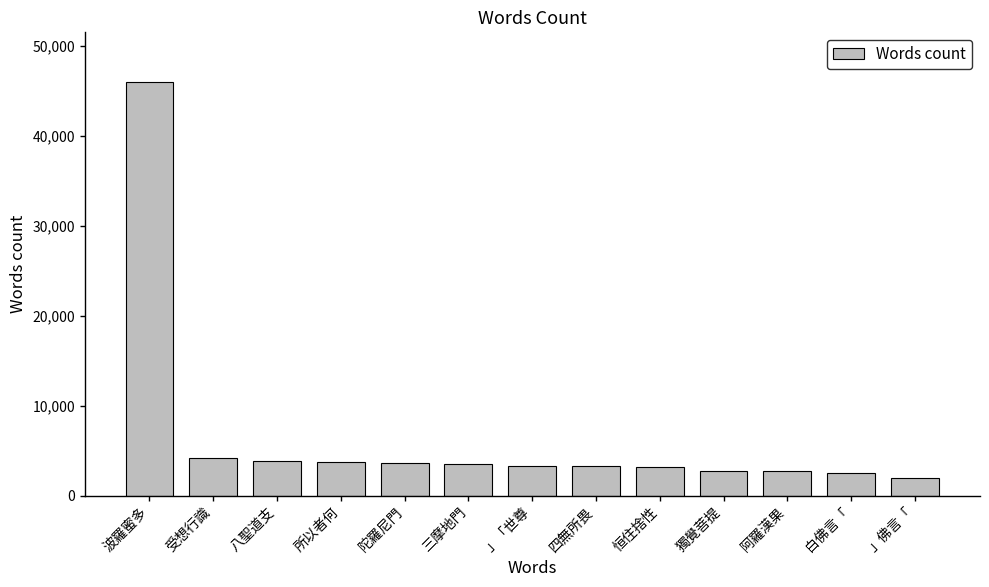

What is the change in value from 受想行識 to 白佛言「?

-1622